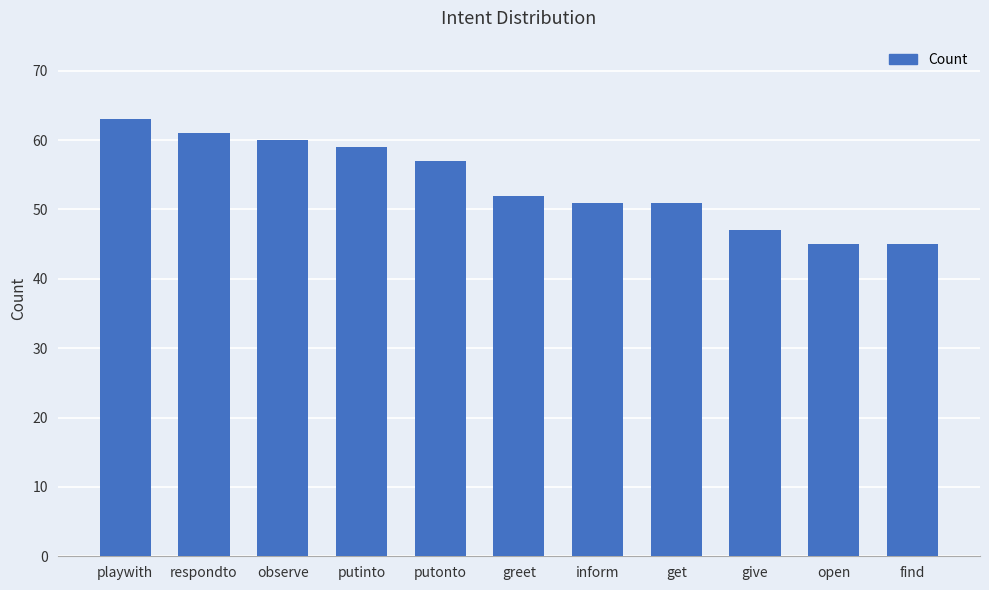

The value at greet is 52. True or false?

True